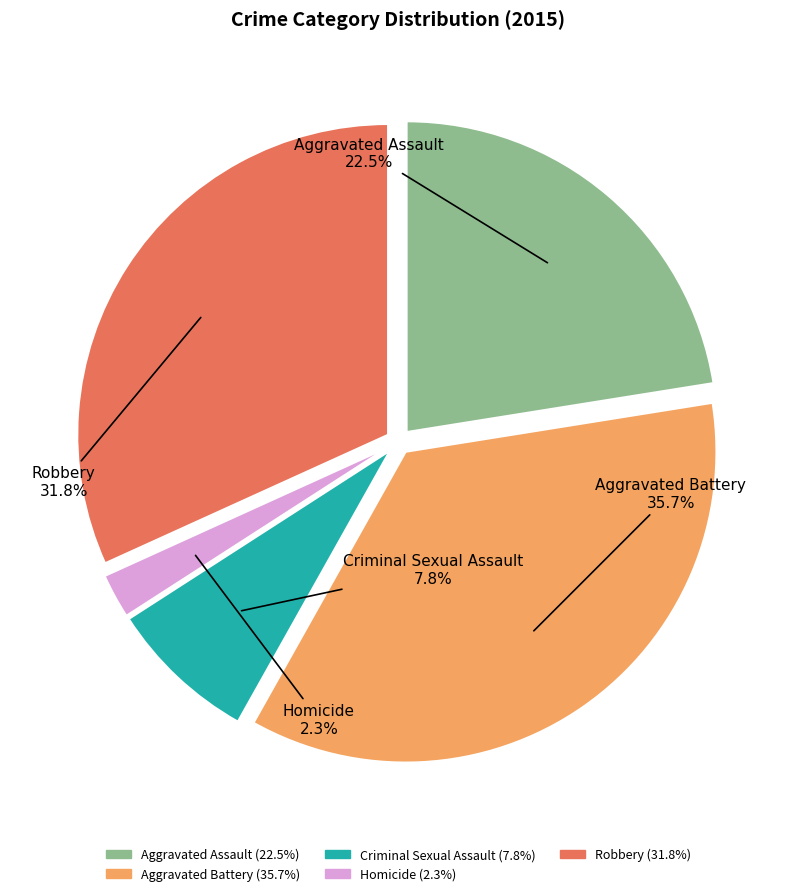

Count the number of slices in the pie.

5